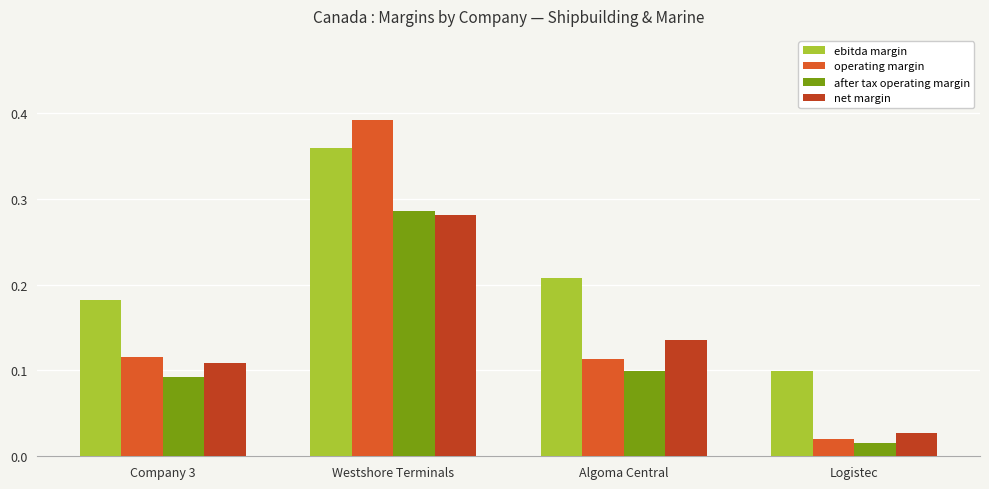

Which category has the highest value in the operating margin series?

Westshore Terminals